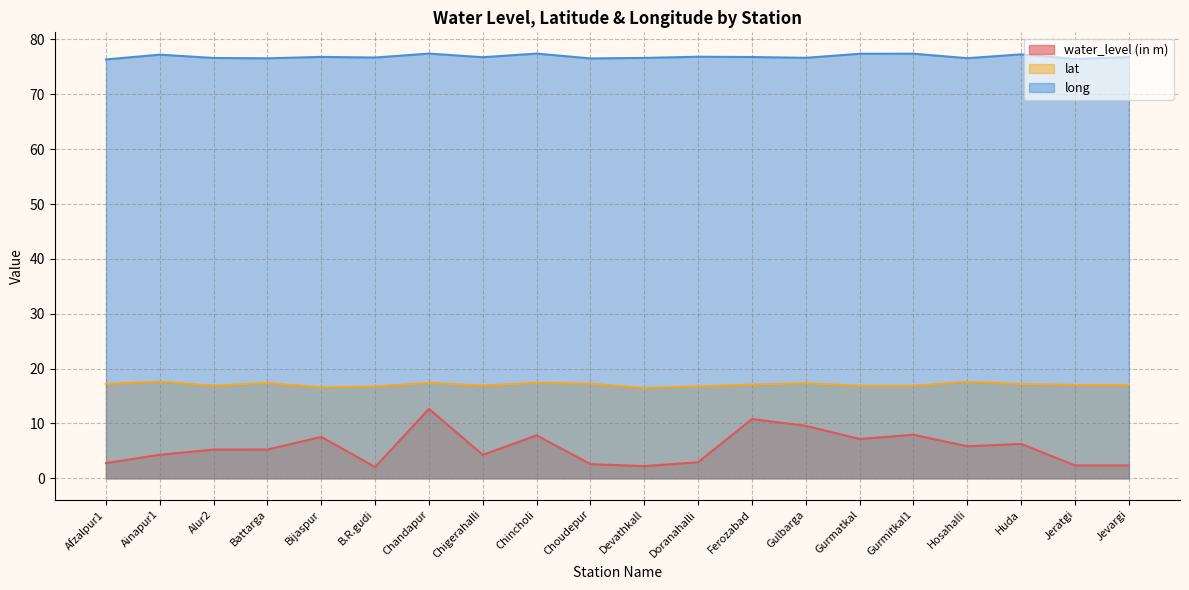

What is the difference between the second highest and minimum values in the water_level (in m) series?

8.8